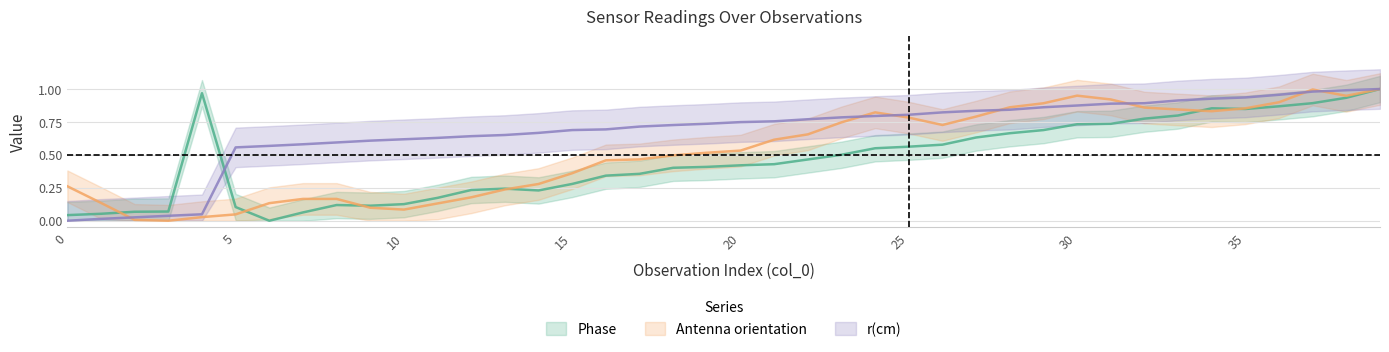

How many lines are shown in the chart?

3